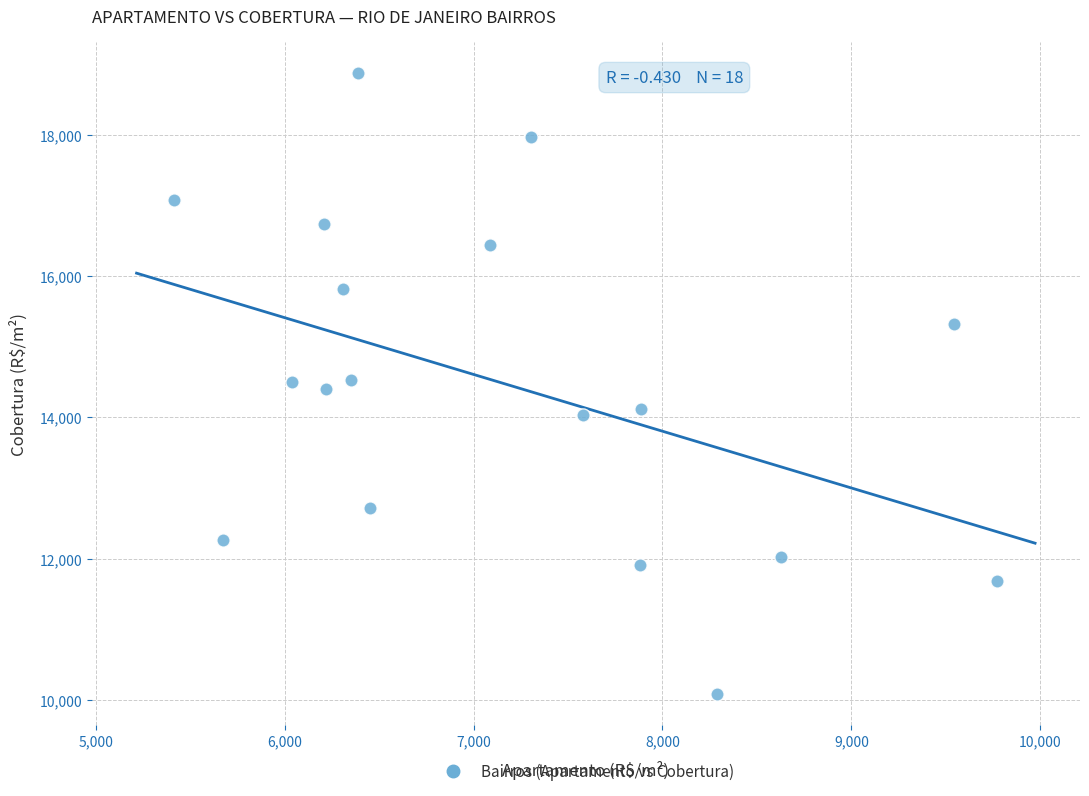

What is the range of X values (max minus min)?

4358